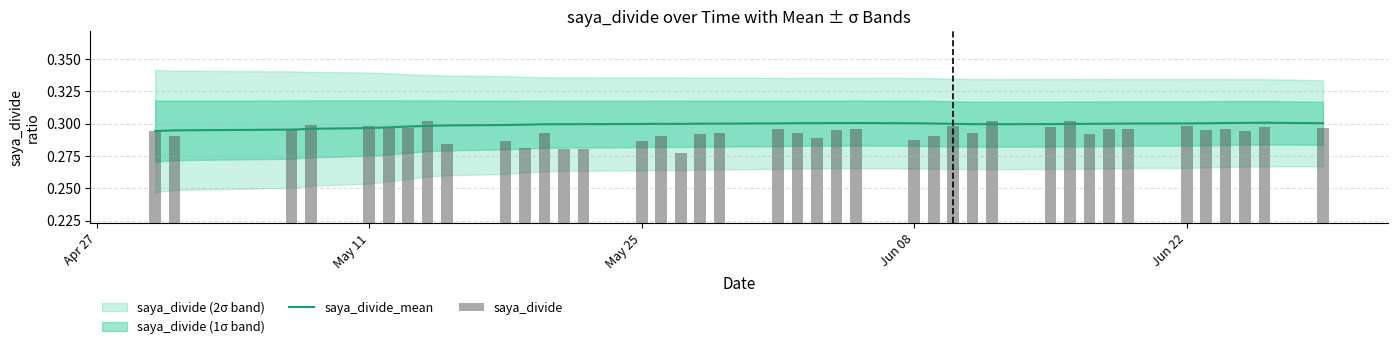

Does the chart contain any negative values?

No